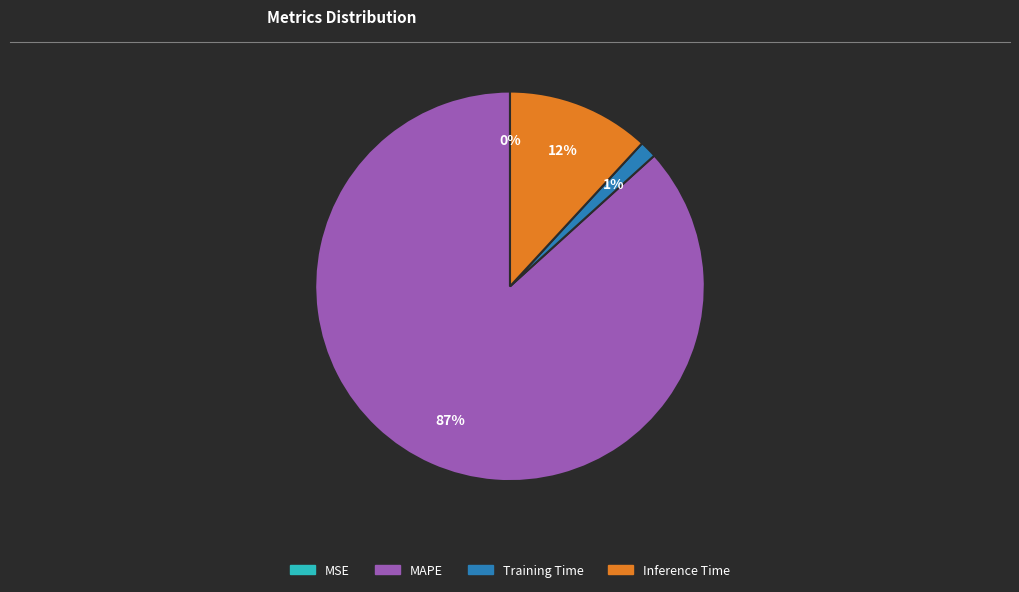

To the nearest percent, what is the difference between the largest and smallest slice percentages?

87%